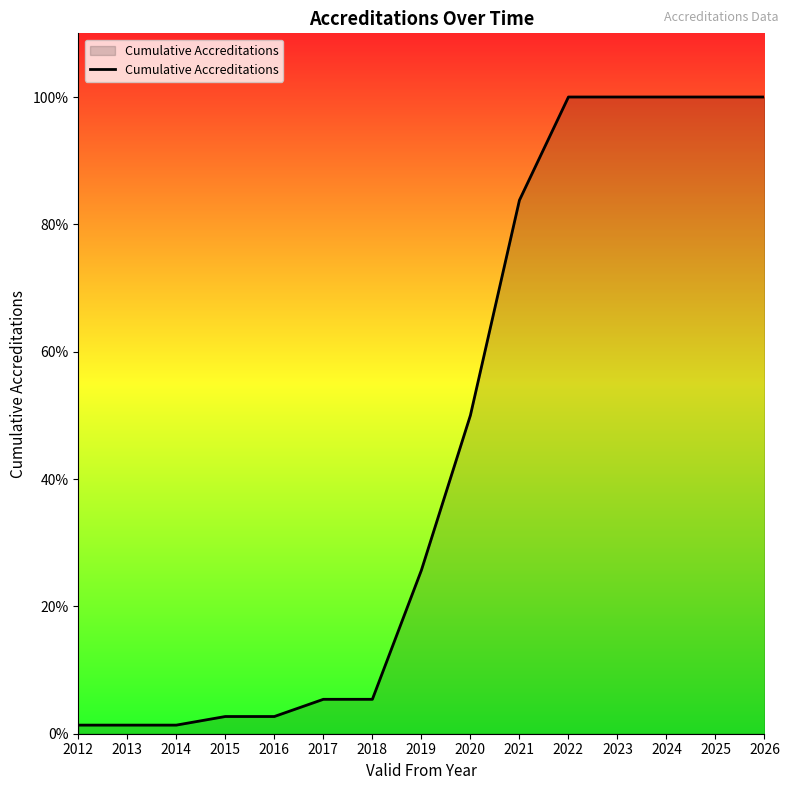

Does the chart have visible grid lines?

No